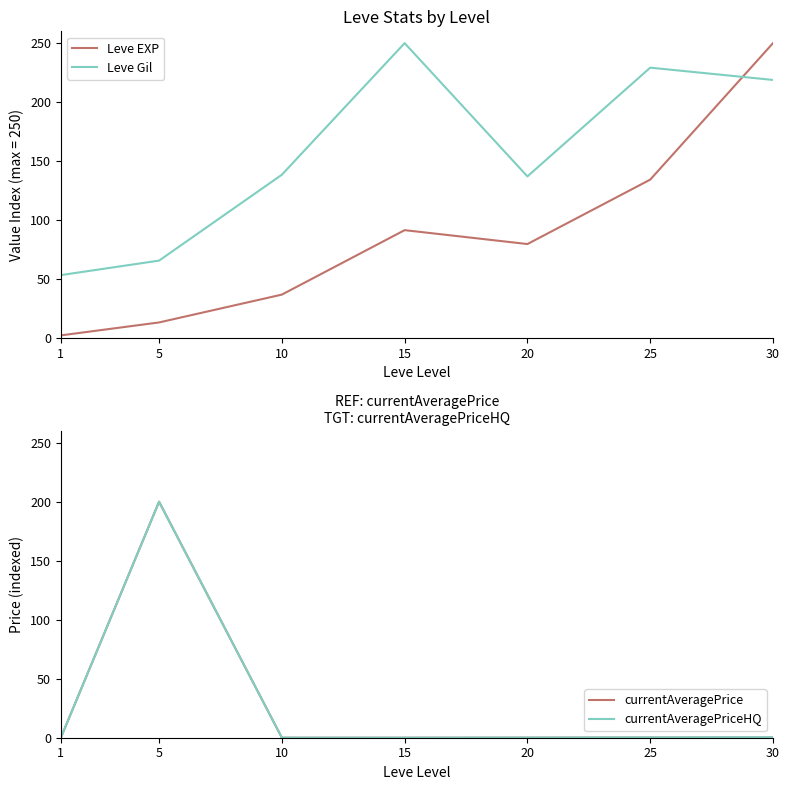

What is the total value across all series at 20?

216.9